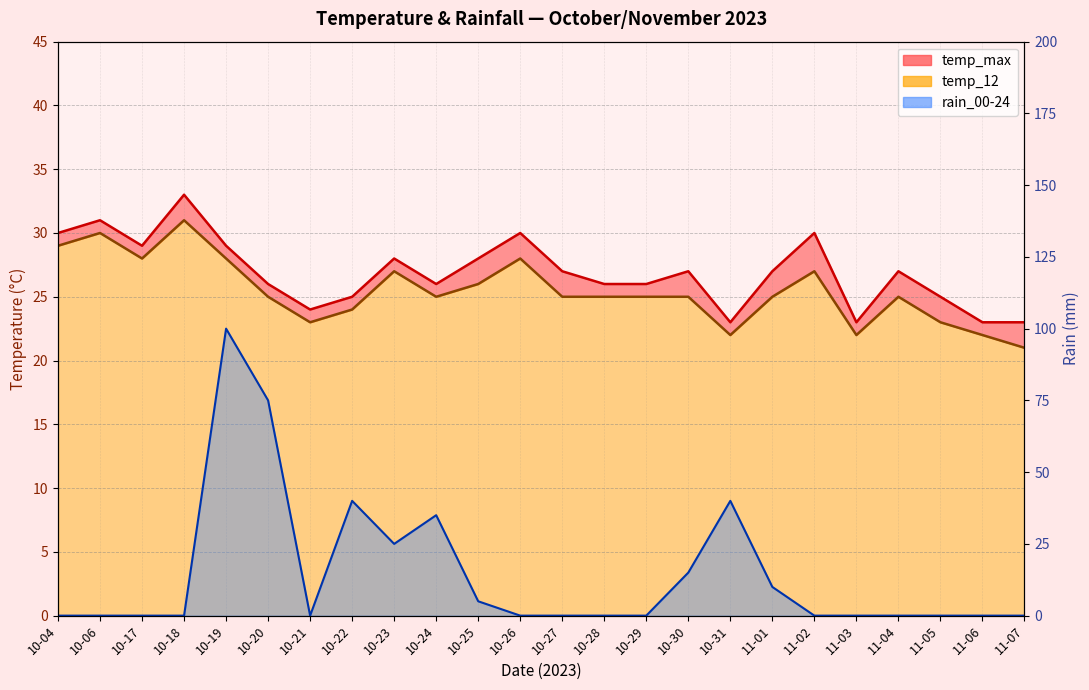

How many categories are shown in the chart?

24